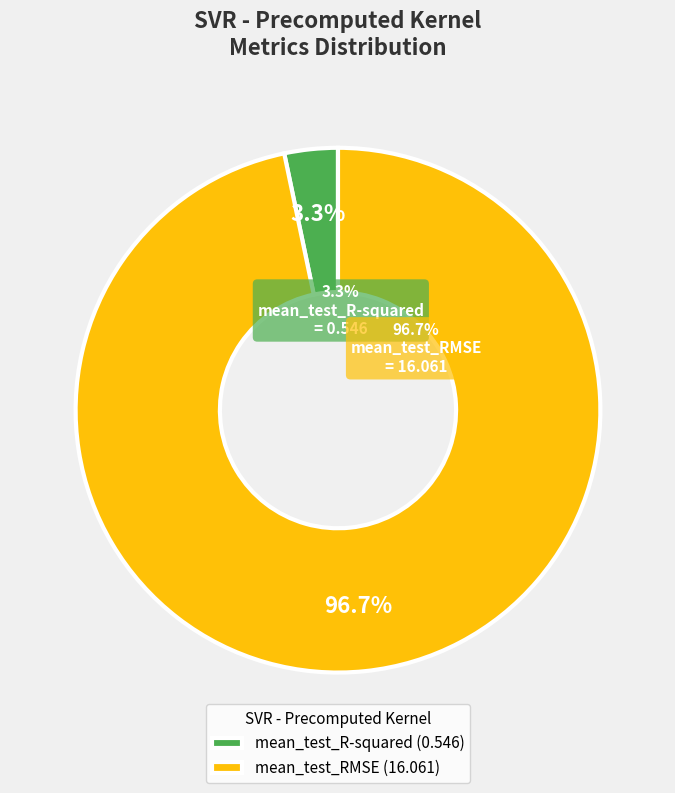

The mean_test_R-squared slice represents 10% of the pie. True or false?

False